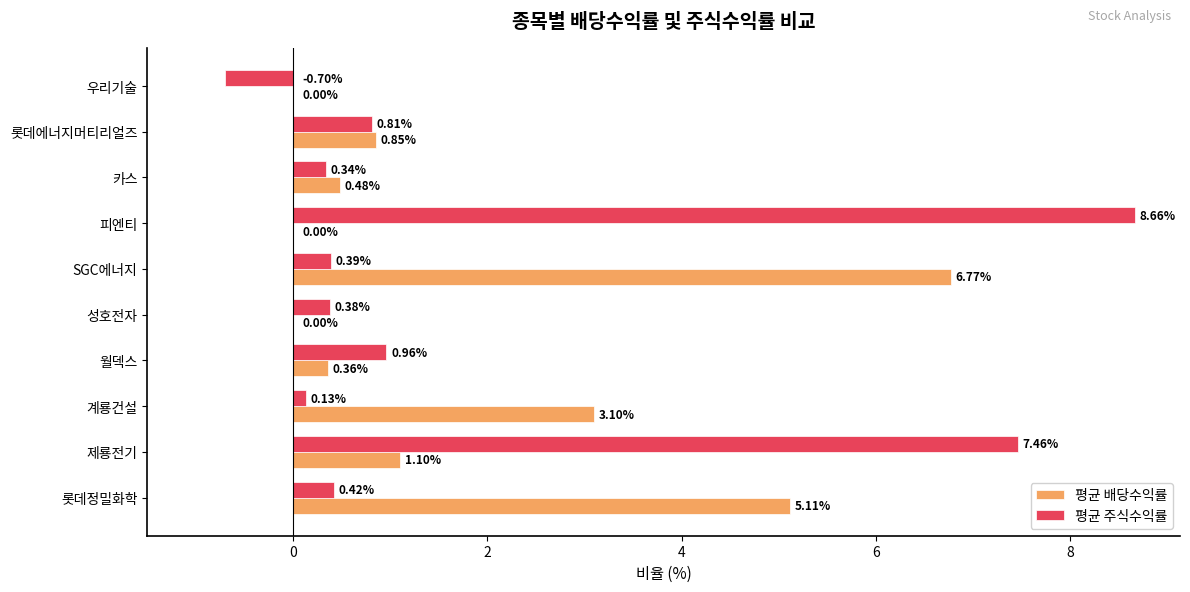

How many data points in 평균 주식수익률 are above 0?

9